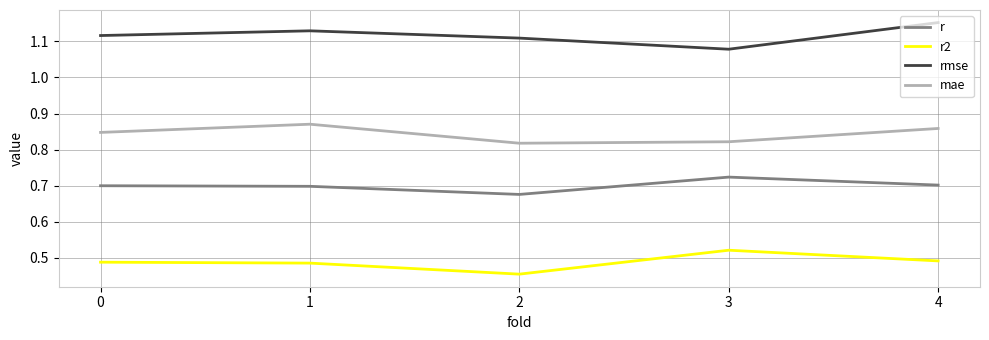

Which category has the highest value in the r2 series?

3